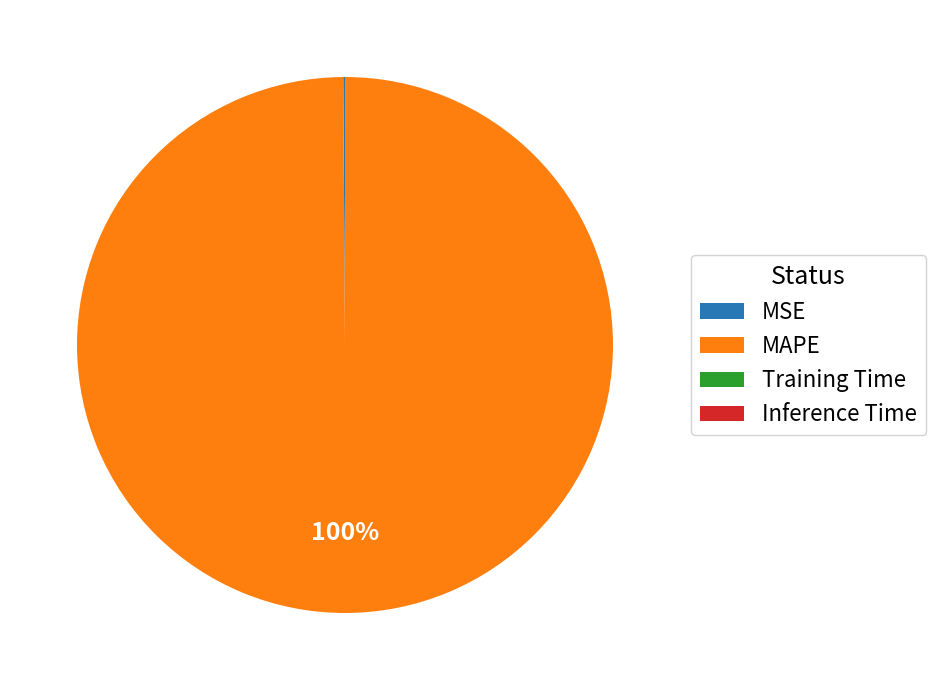

The MAPE slice represents 100% of the pie. True or false?

True